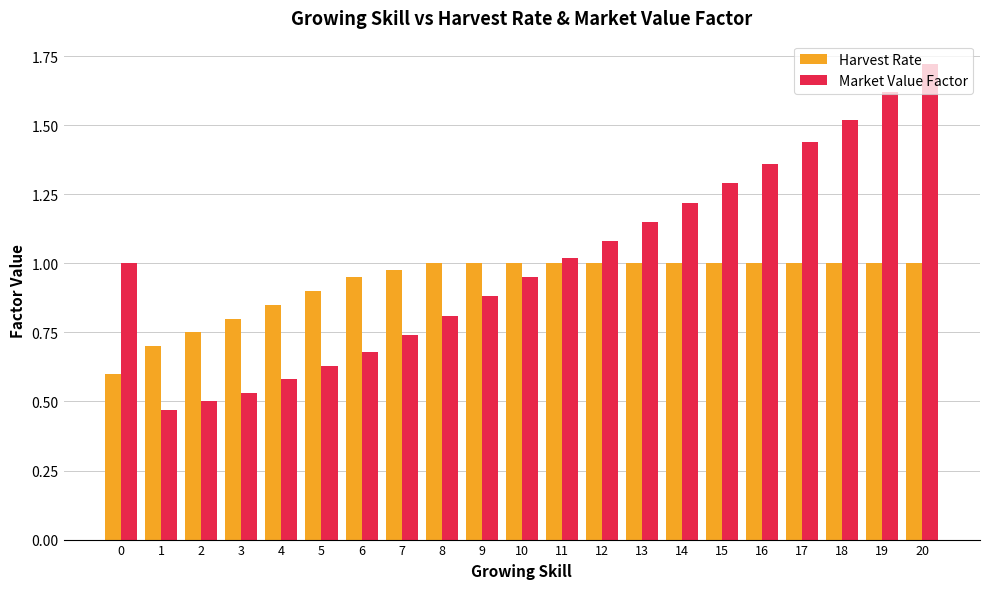

At how many categories does at least one series exceed 0?

21